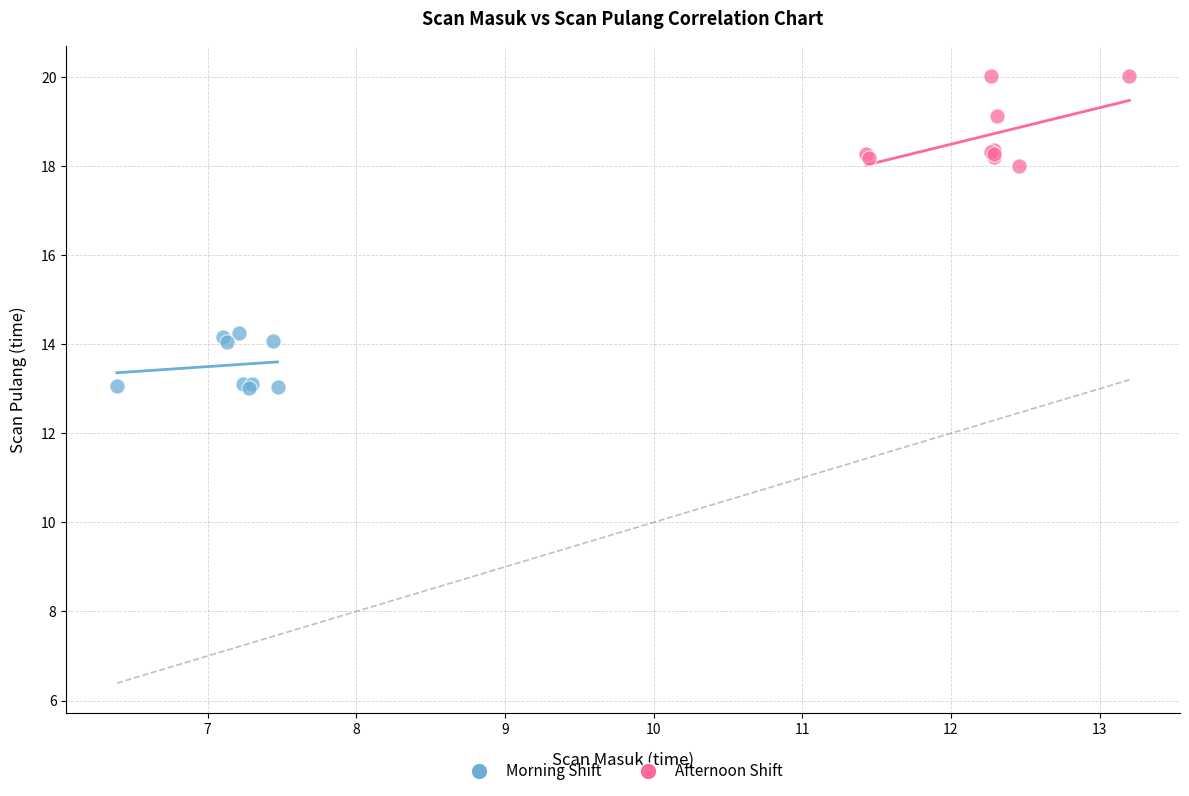

Which series contains the highest Y value?

Afternoon Shift